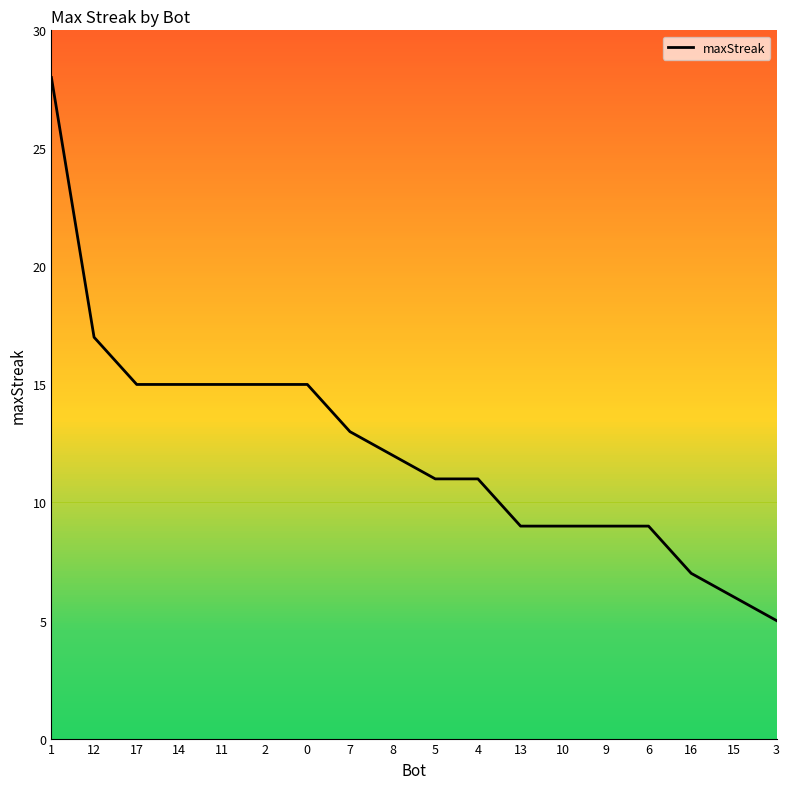

What is the change in value from 12 to 15?

-11